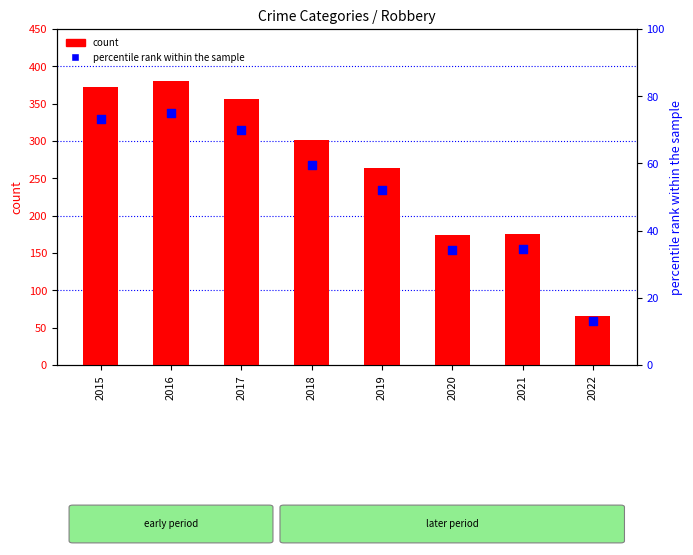

What are all the series names shown in the legend?

count, percentile rank within the sample